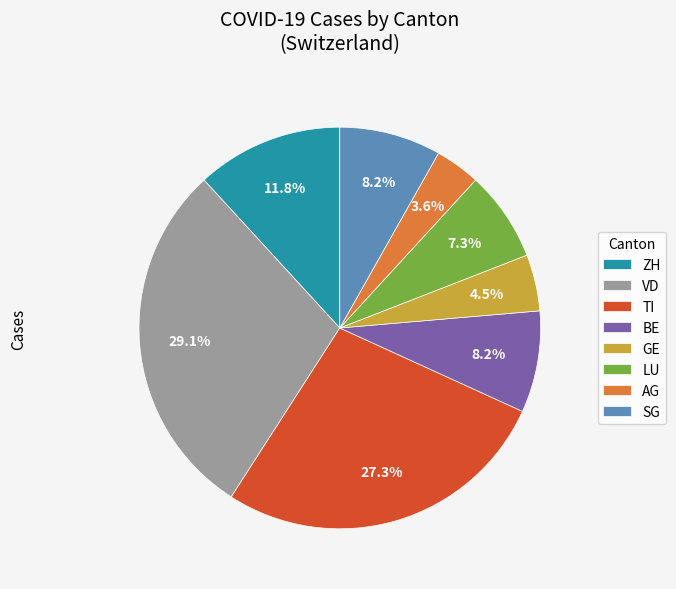

Is there any slice that represents more than half of the pie?

No